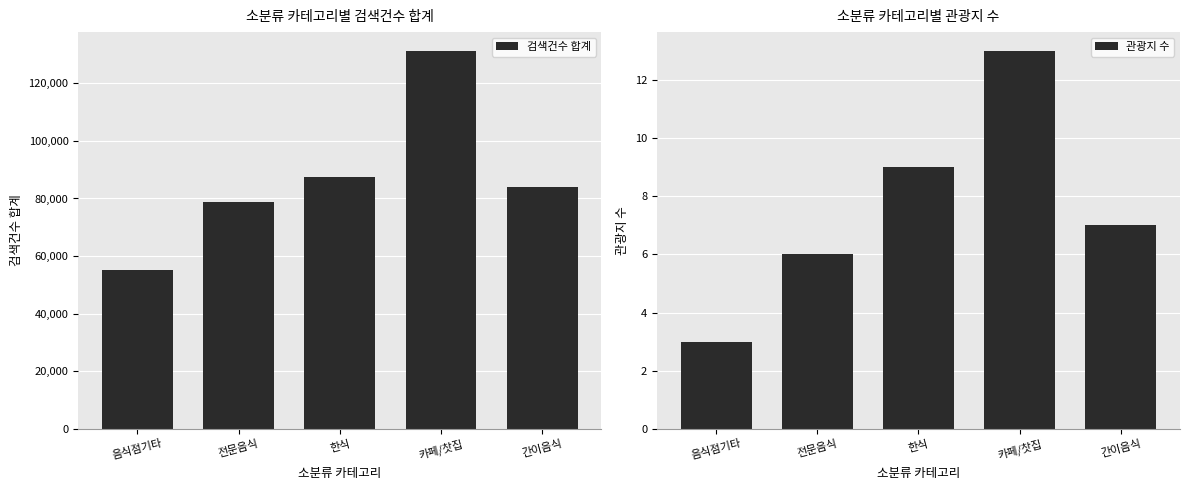

How many bars are there in total?

10